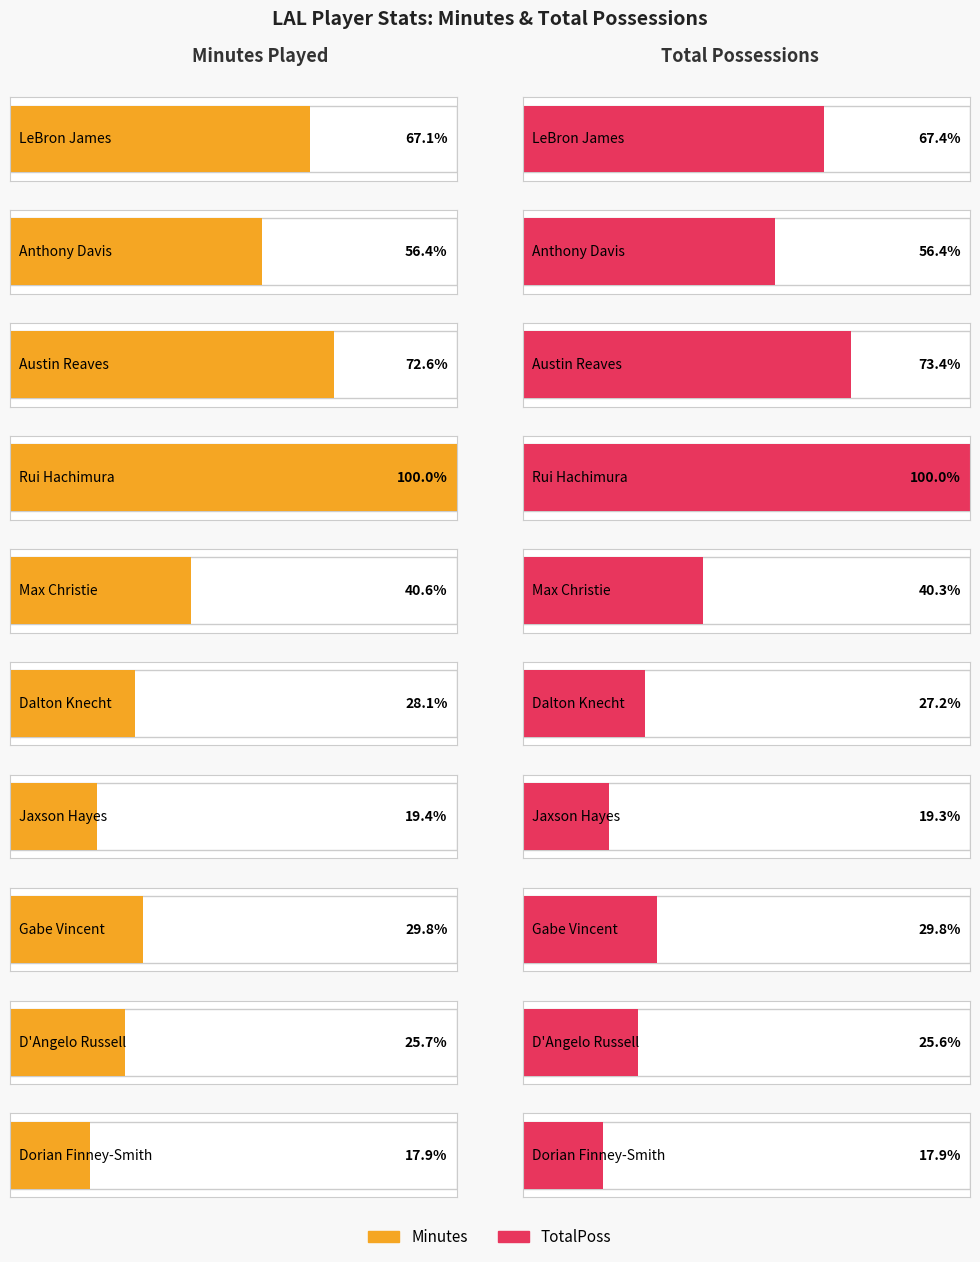

What are all the series names shown in the legend?

Minutes, TotalPoss